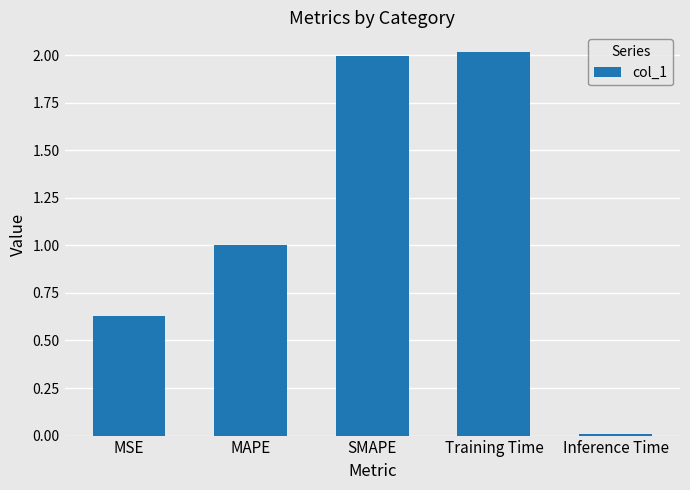

How many series are shown in this chart?

1